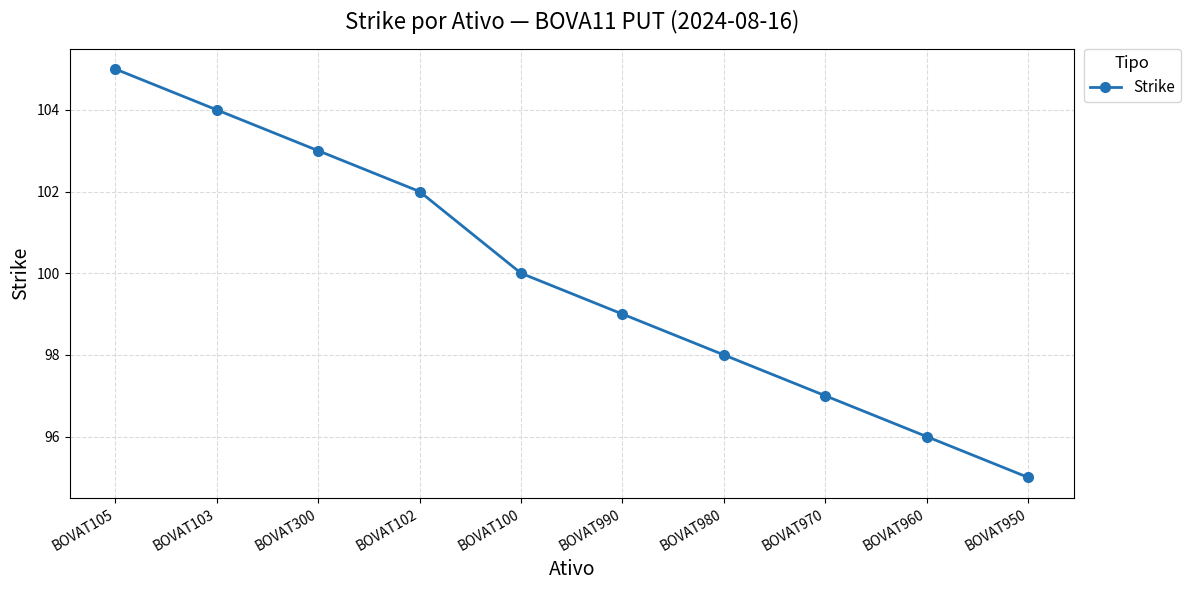

What position from the right is BOVAT980?

4